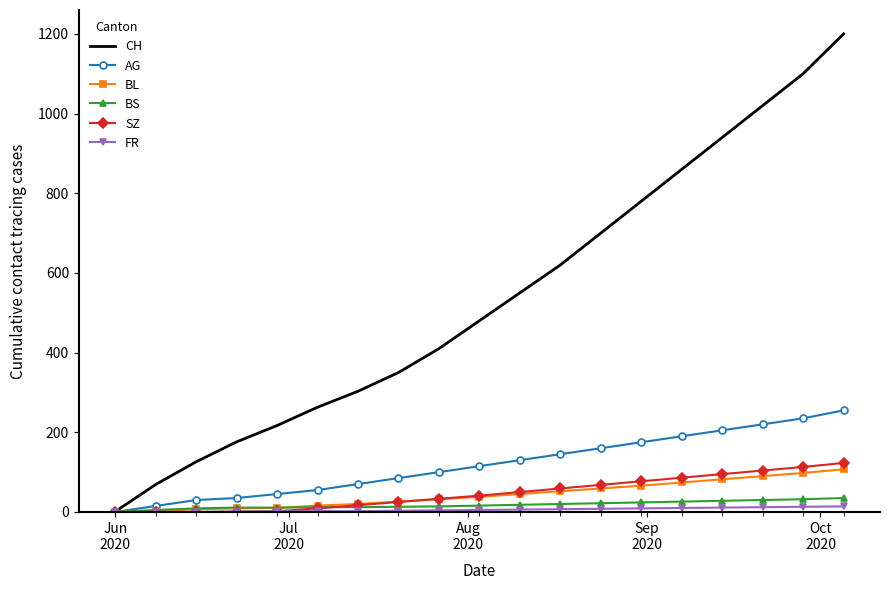

What is the maximum value for BS?

35